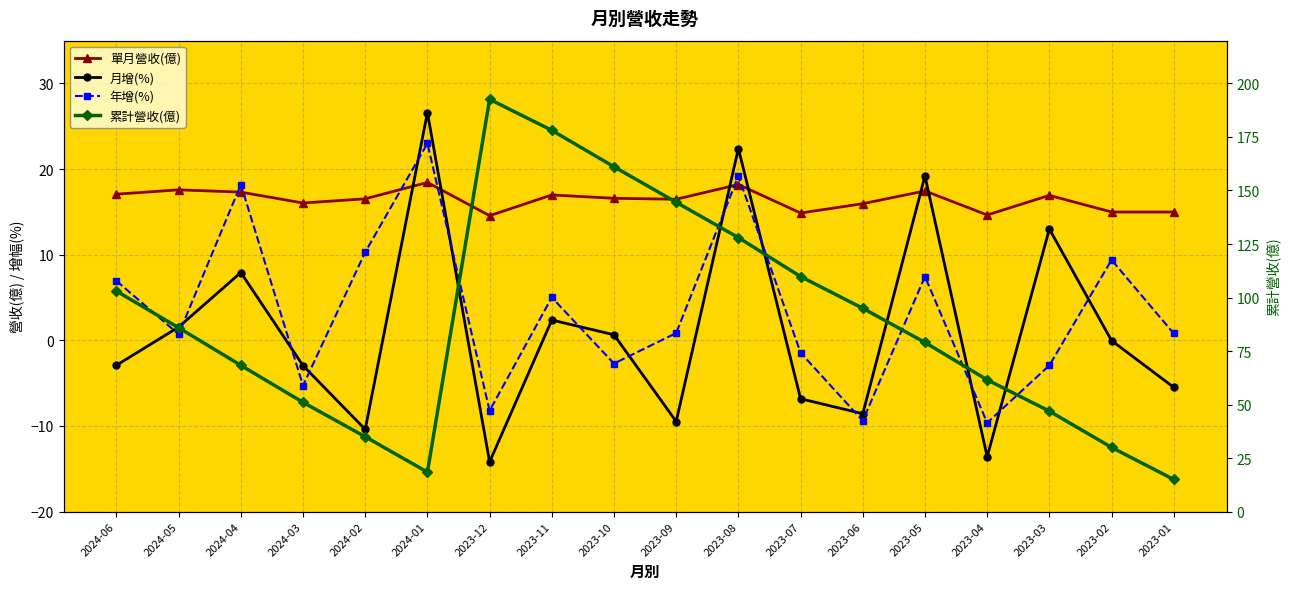

Where do 年增(%) and 單月營收(億) first cross each other?

2024-05 and 2024-04